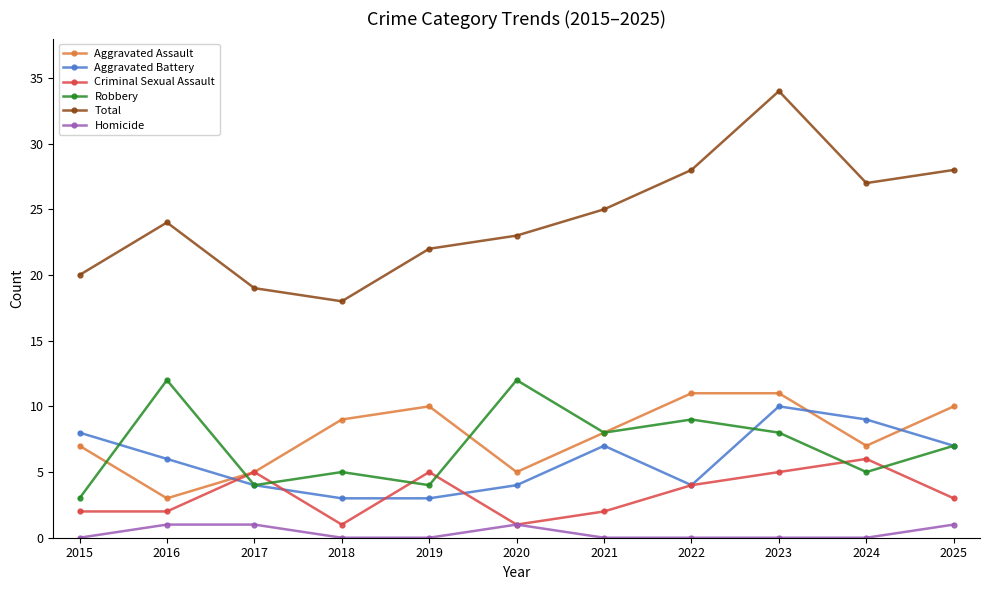

What is the total value across all series at 2015?

40